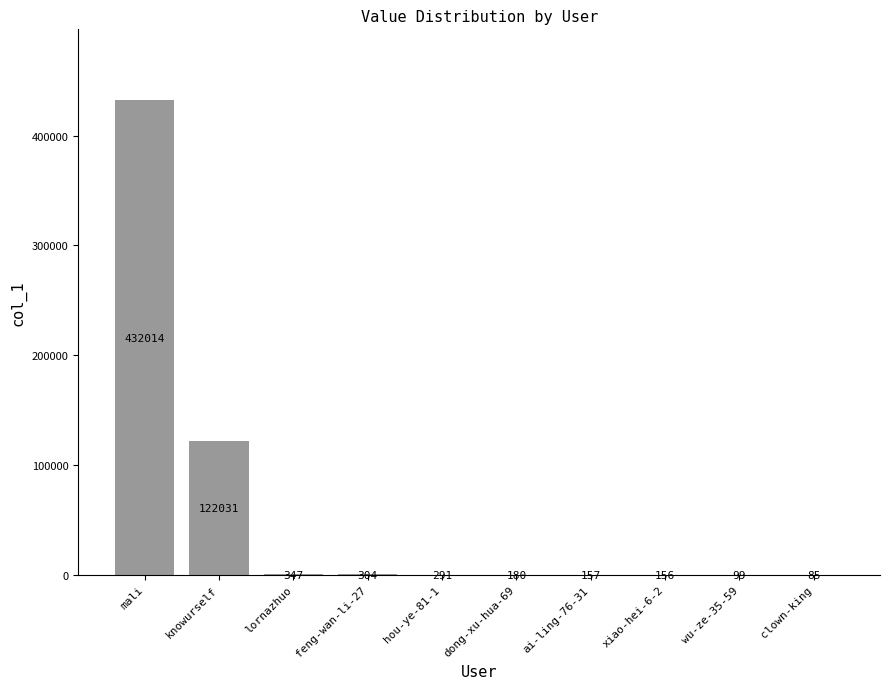

What is the ratio of the value at clown-king to the value at wu-ze-35-59?

0.9